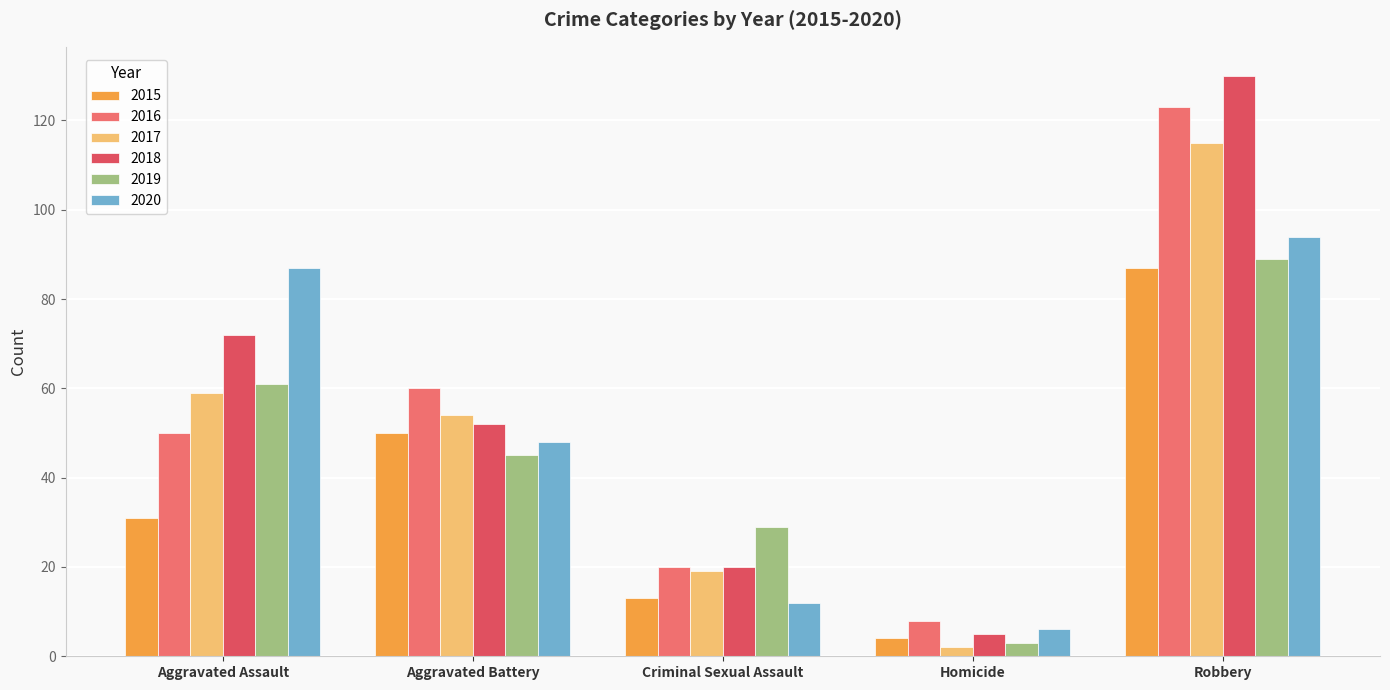

Which series has the largest range (max minus min)?

2018